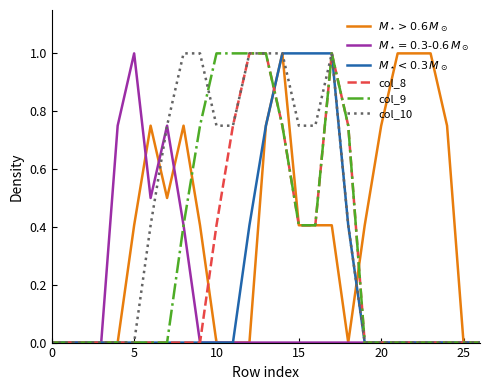

Does the chart display data point markers on the line(s)?

No